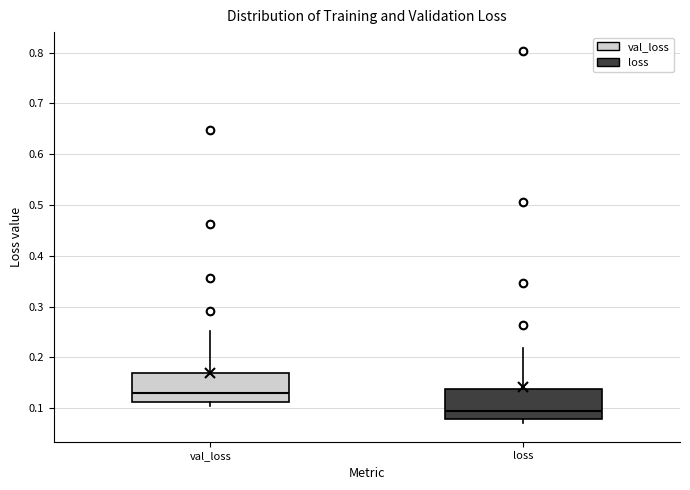

Reading left to right, read every box against the y-axis: the position of its median line, the range the box covers, and the ends of its whiskers. The values are not printed on the chart, so give them approximately, as read against the axis.

val_loss: median 0.13, box 0.11 to 0.17, whiskers 0.10 to 0.25
loss: median 0.09, box 0.08 to 0.14, whiskers 0.07 to 0.22